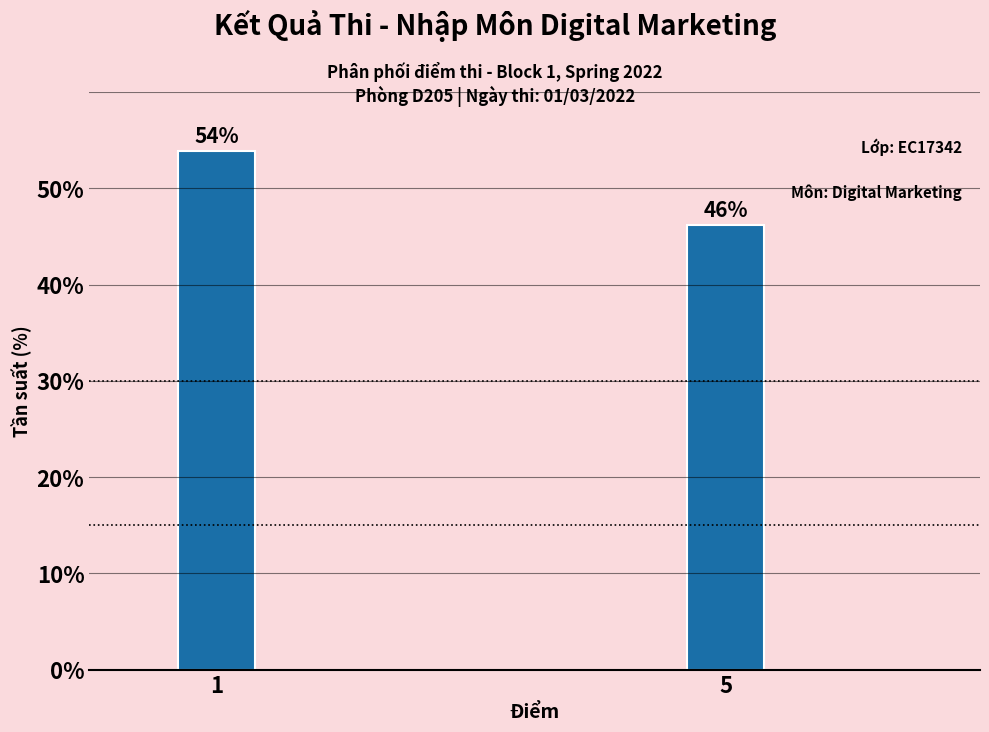

What is the value of the 1st bar from the left?

53.8